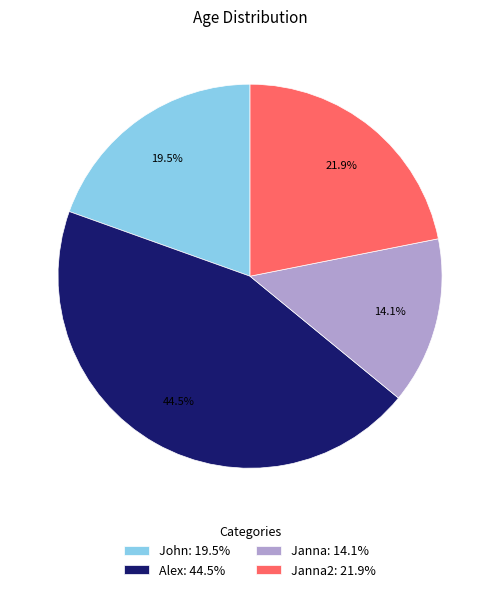

Is there any slice that represents more than half of the pie?

No